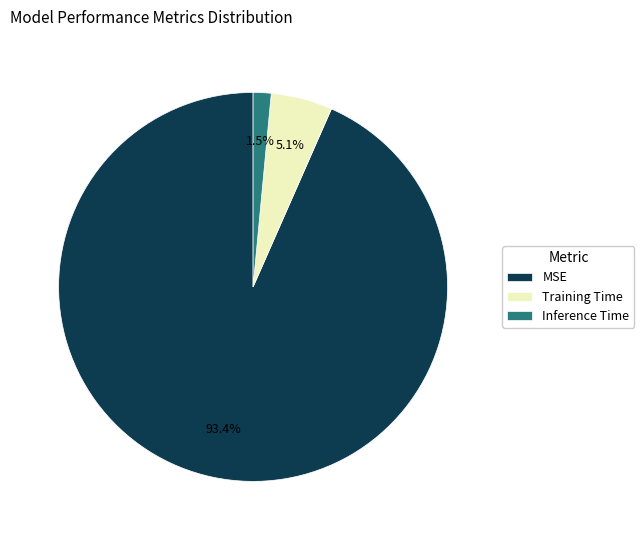

The MSE slice represents 83% of the pie. True or false?

False